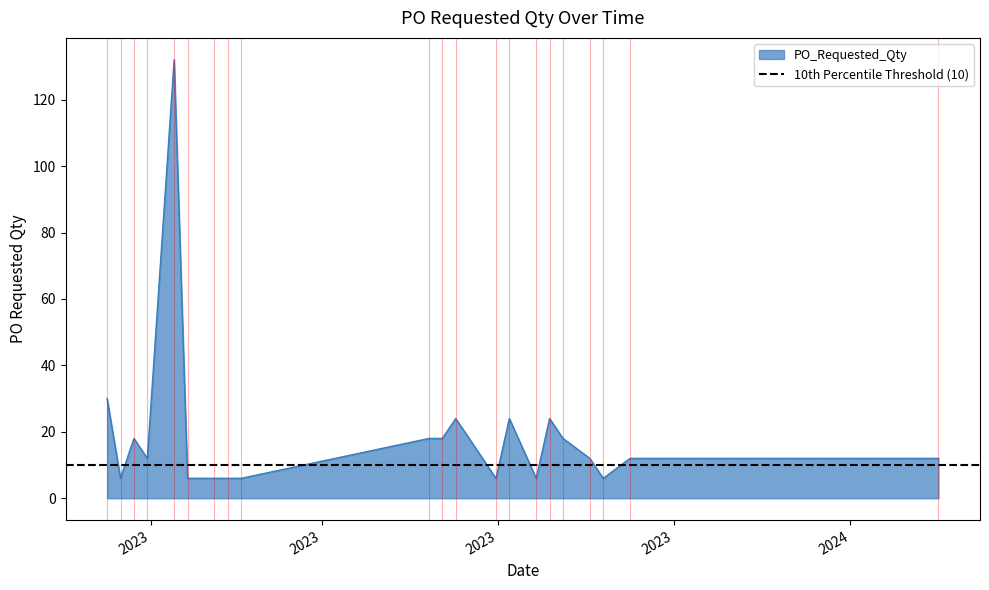

How many points are lower than both their immediate neighbors (excluding endpoints)?

5